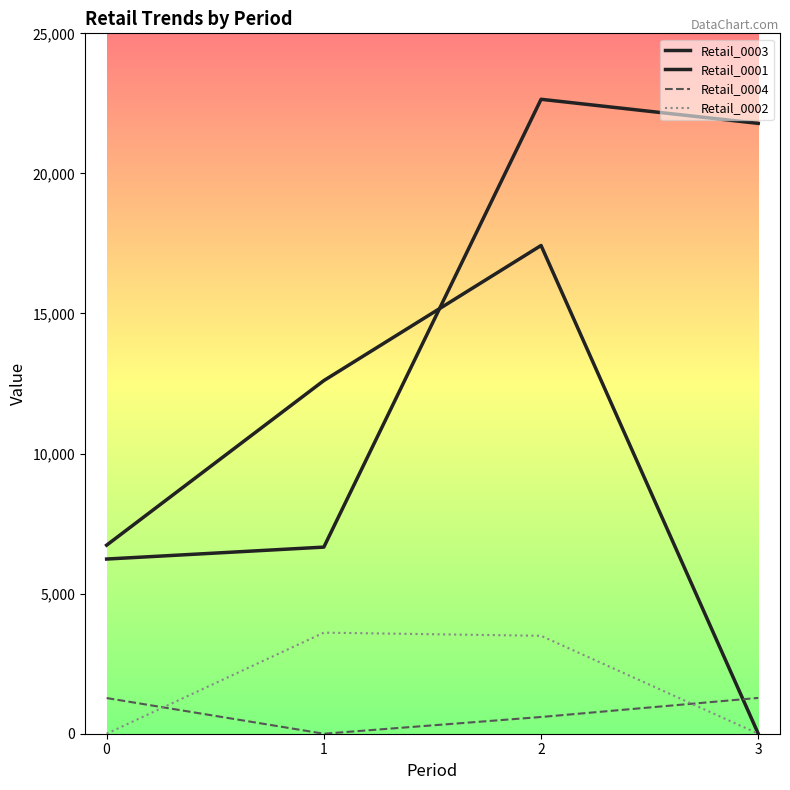

How many lines are shown in the chart?

4